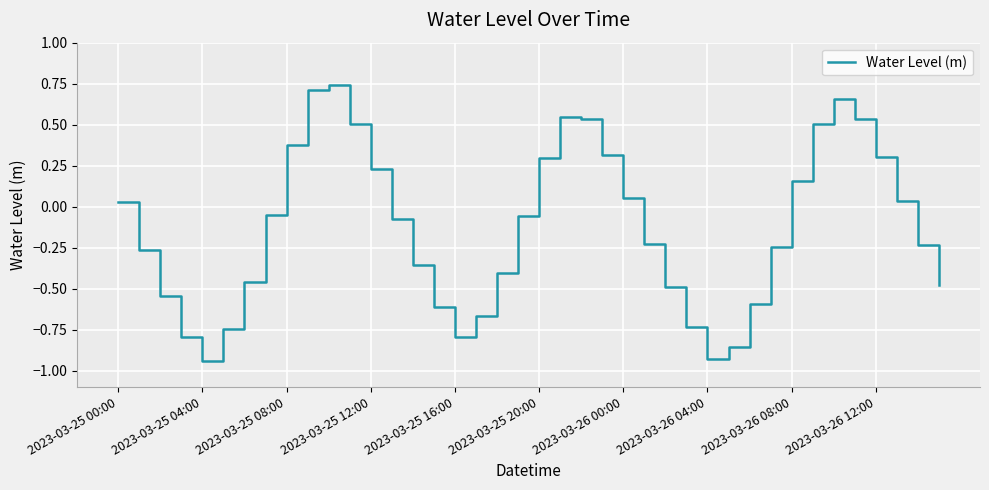

What is the difference between the maximum and minimum values?

1.7